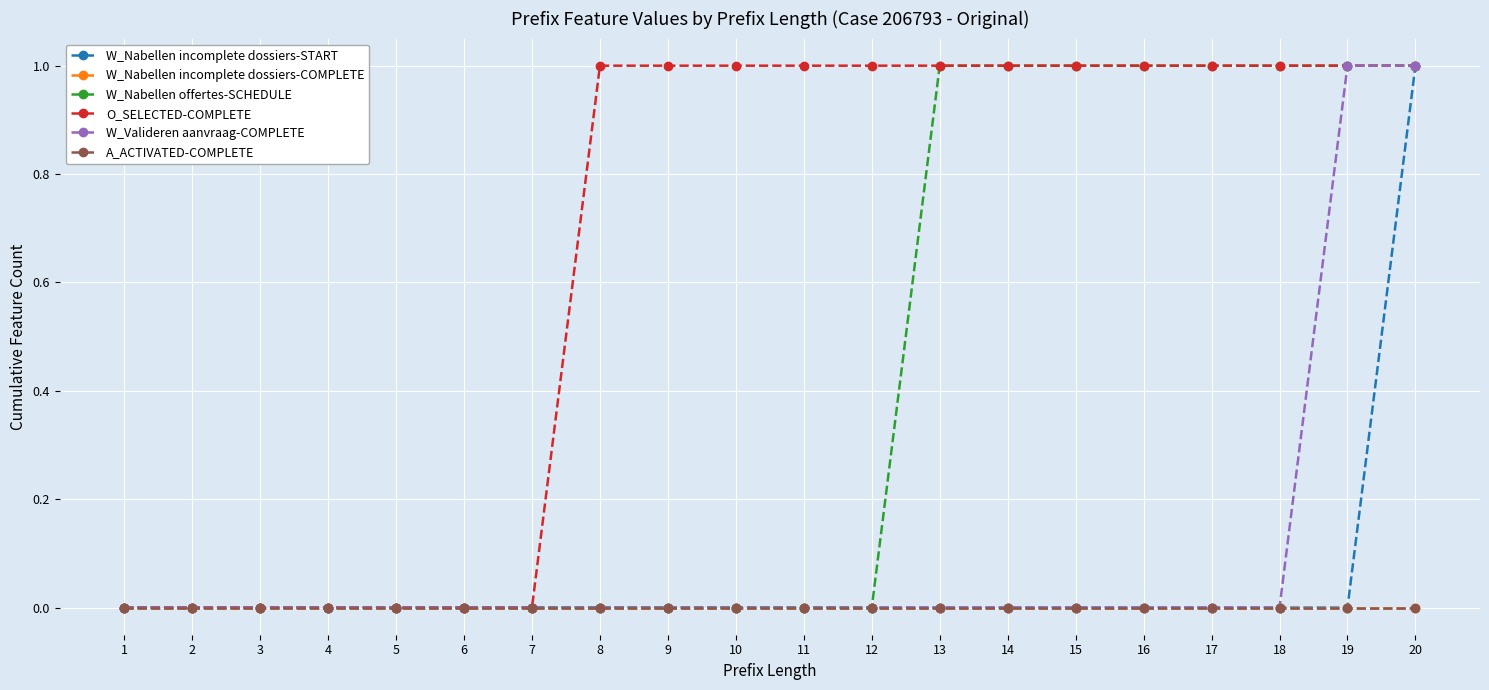

True or false: W_Nabellen incomplete dossiers-START and W_Valideren aanvraag-COMPLETE cross at least once.

False